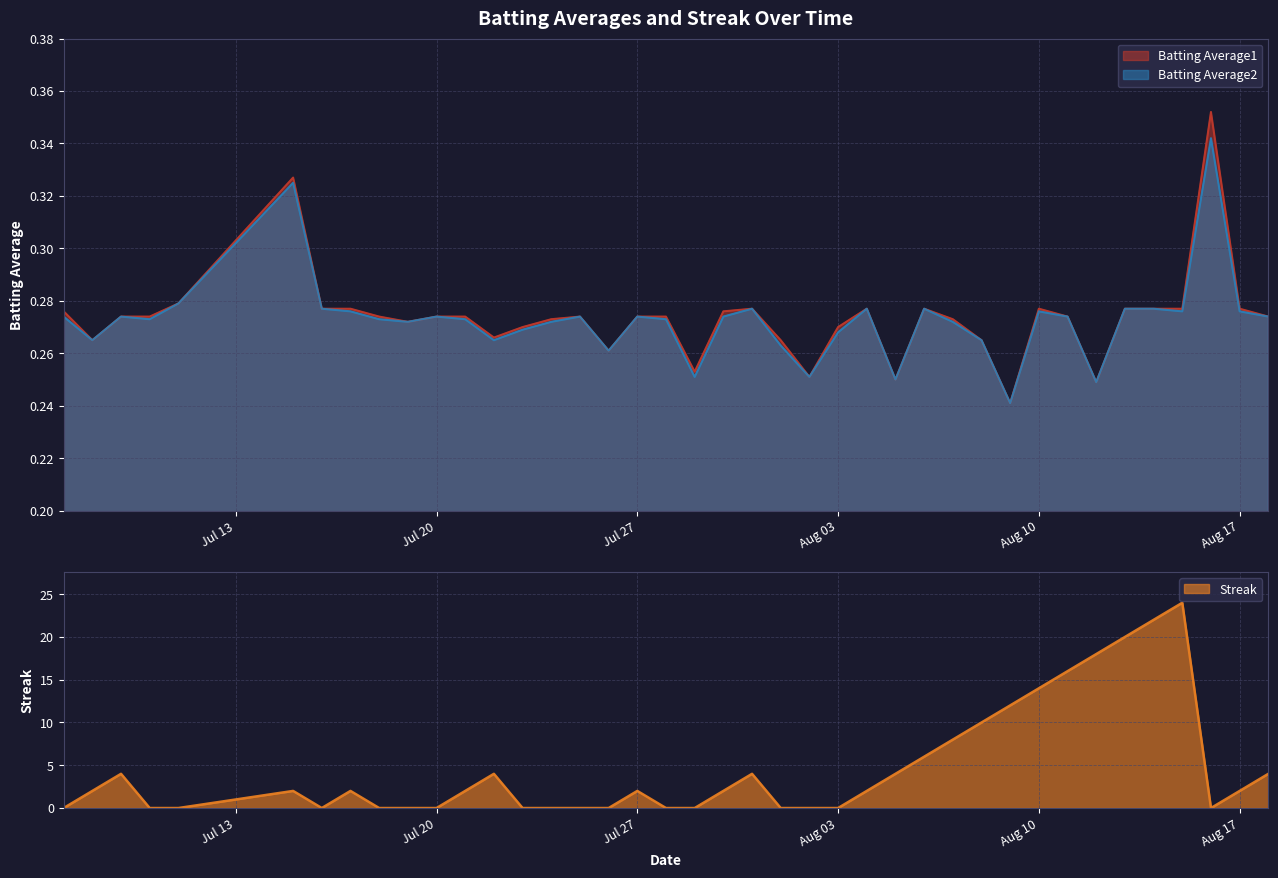

The Batting Average2 series shows 0.1 at 27. True or false?

False